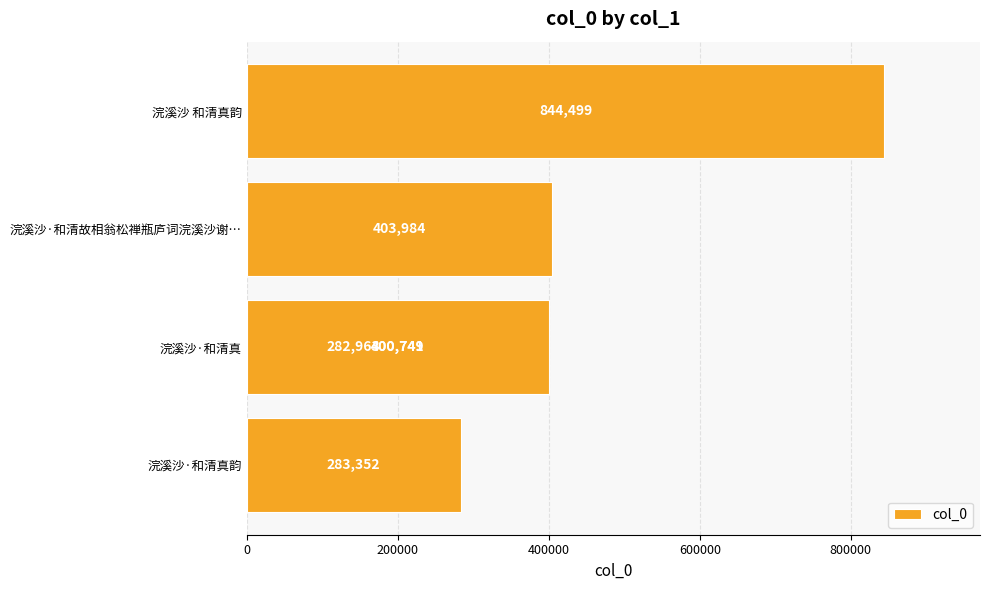

Is it true that the value at 200000 is 400741?

True